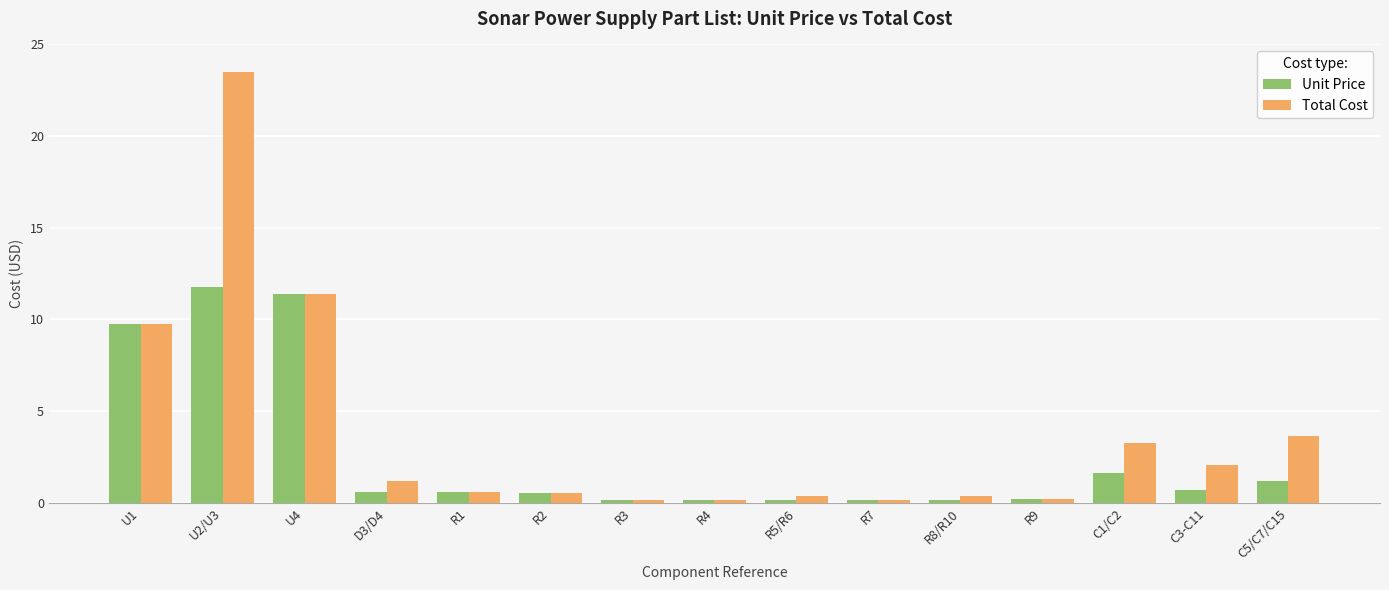

Rank the series by their maximum value, from highest to lowest.

Total Cost, Unit Price